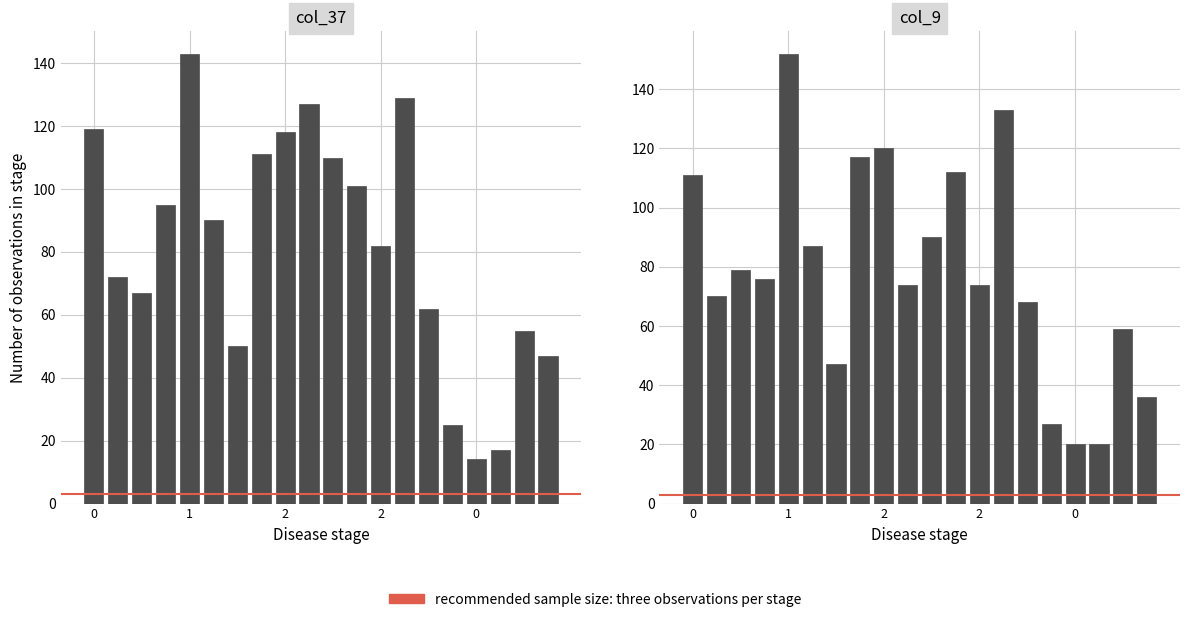

How many series are shown in this chart?

2